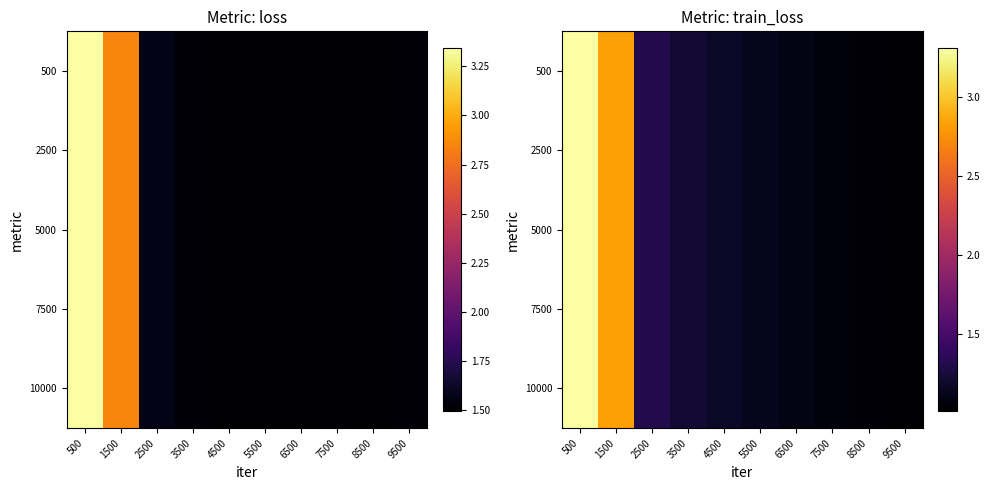

The value of 5000 at 4500 is 1.2. True or false?

True